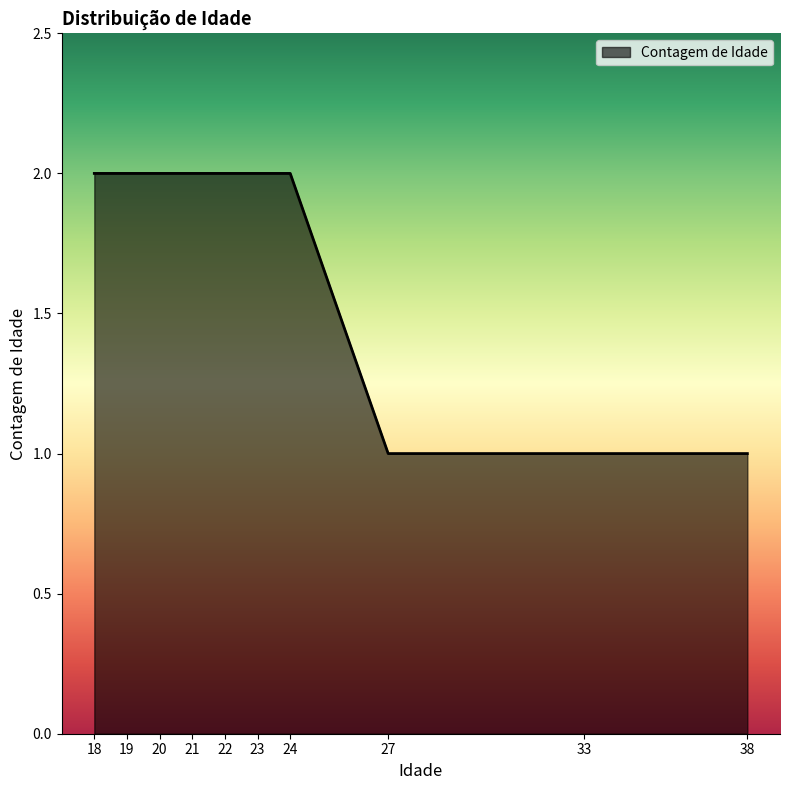

What is the approximate value at 22?

2